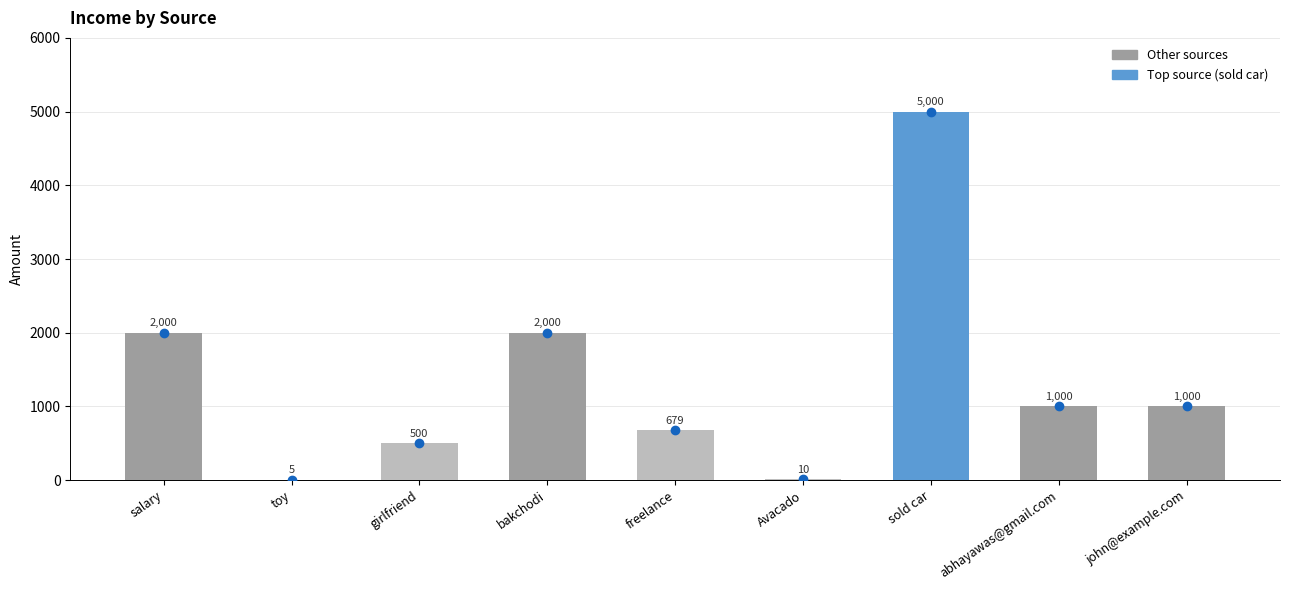

What is the sum of the values at Avacado and salary?

2010